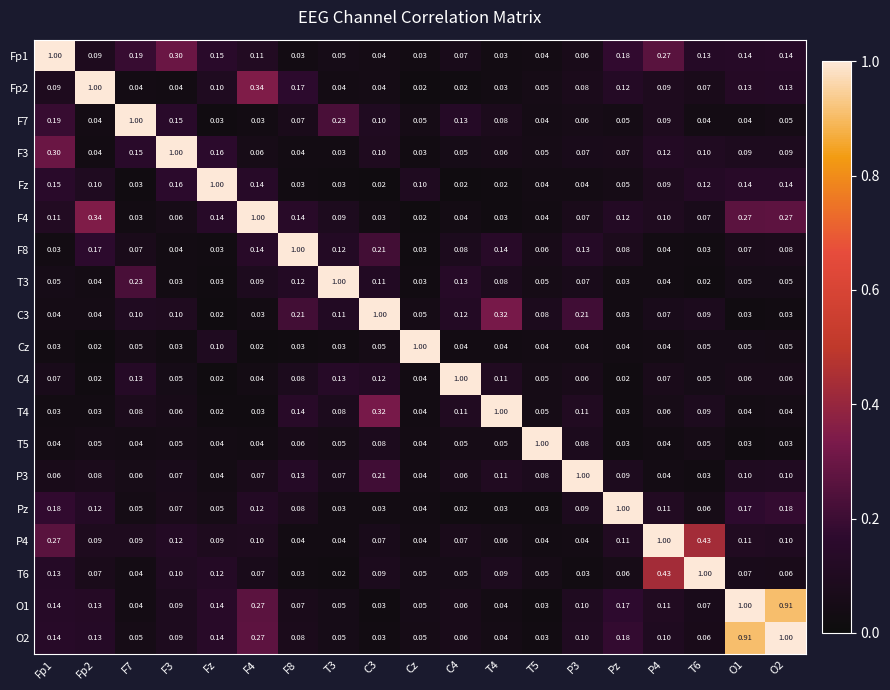

Is the value of Fz at C4 greater than the value of P3 at C3?

No